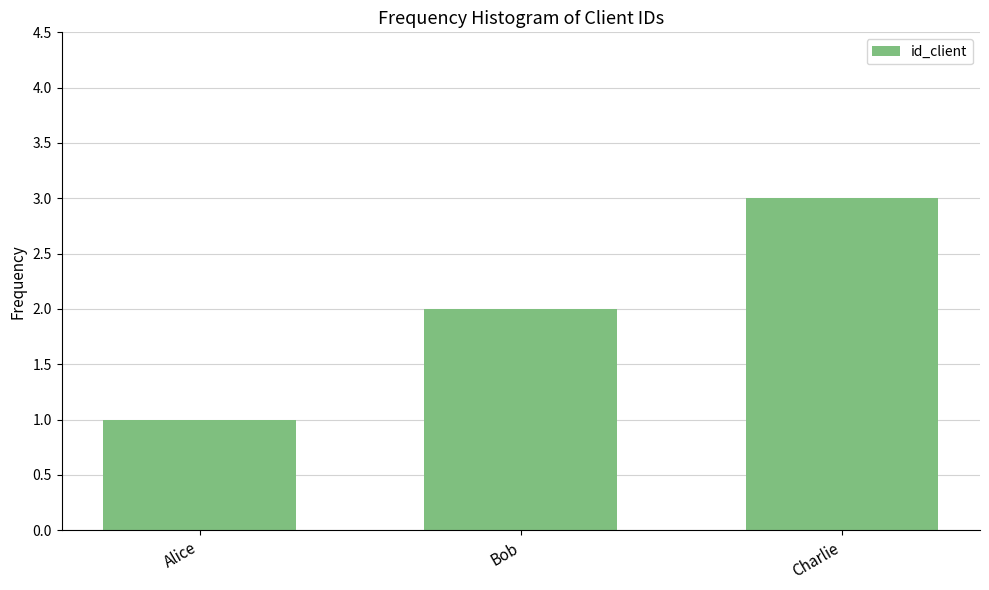

What is the smallest value displayed?

1